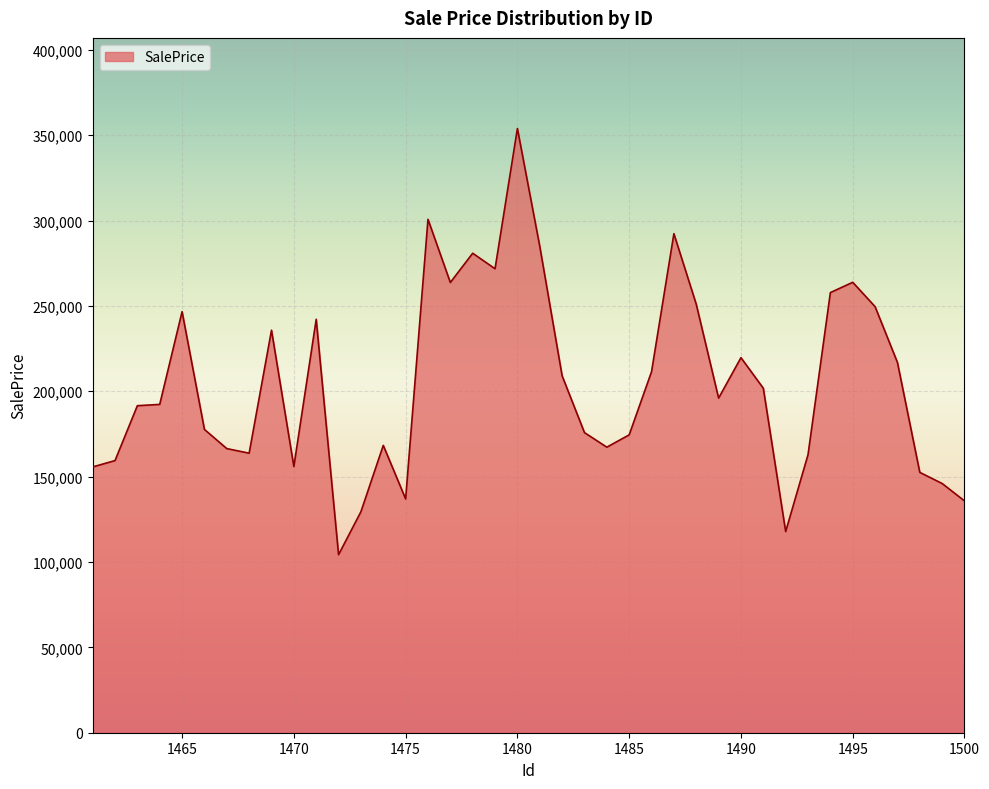

What is the maximum value shown in the chart?

353913.4